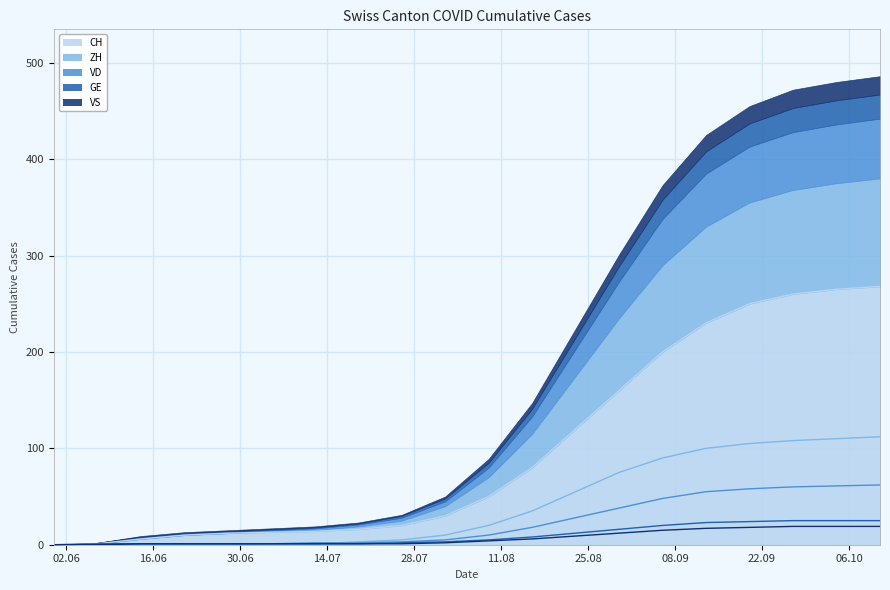

What is the spread (max minus min) of values at 2020-10-04?

246